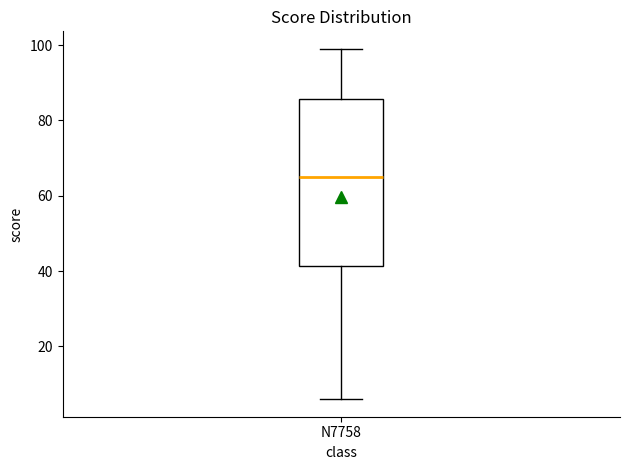

Read this box plot against the y-axis: the position of the median line, the range covered by the box, and the ends of both whiskers. The values are not printed on the chart, so give them approximately, as read against the axis.

median 66, box 42 to 86, whiskers 6 to 100